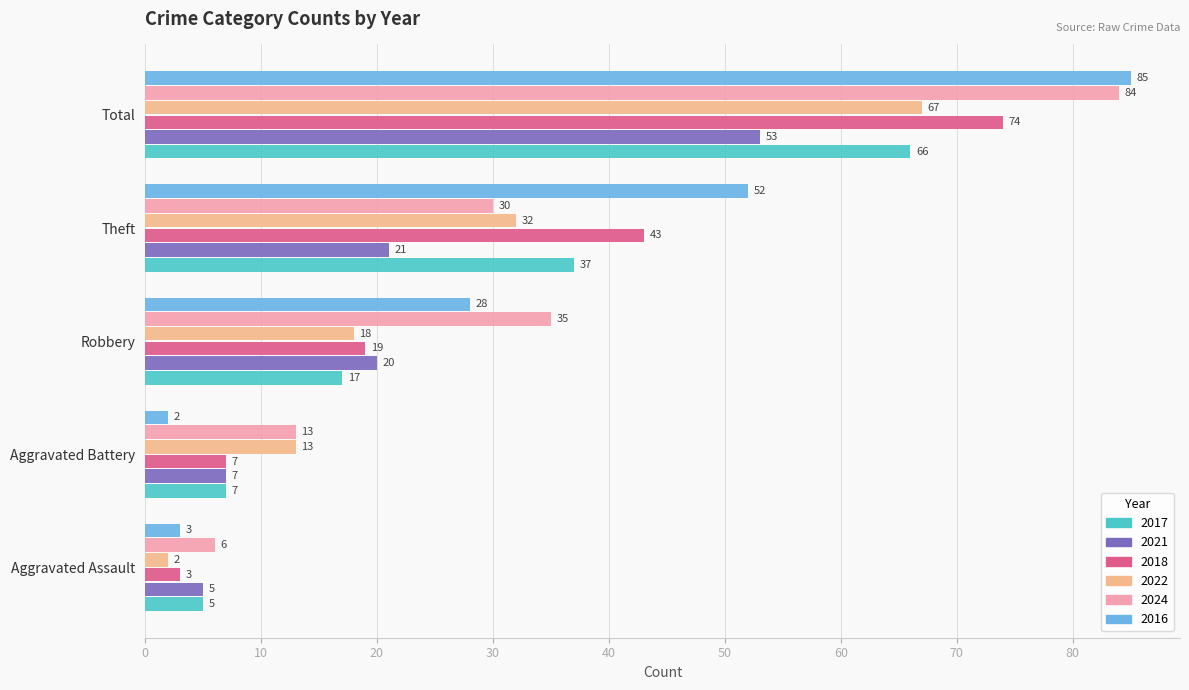

What is the maximum value for 2016?

85